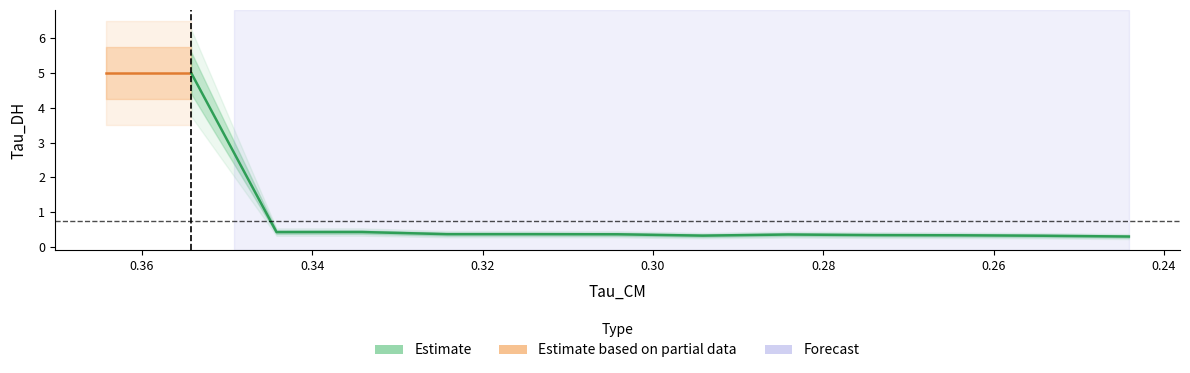

What is the approximate value at 12?

0.3